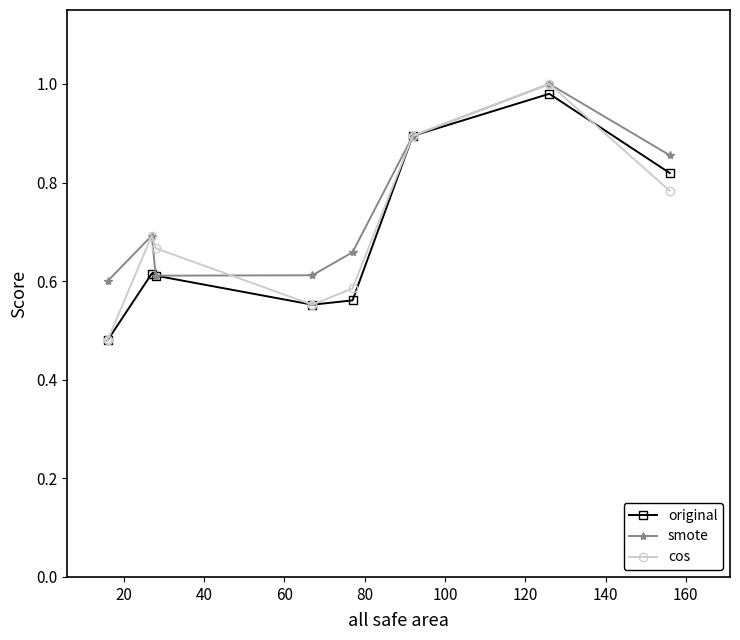

True or false: original has more than 0 interior local peaks.

True